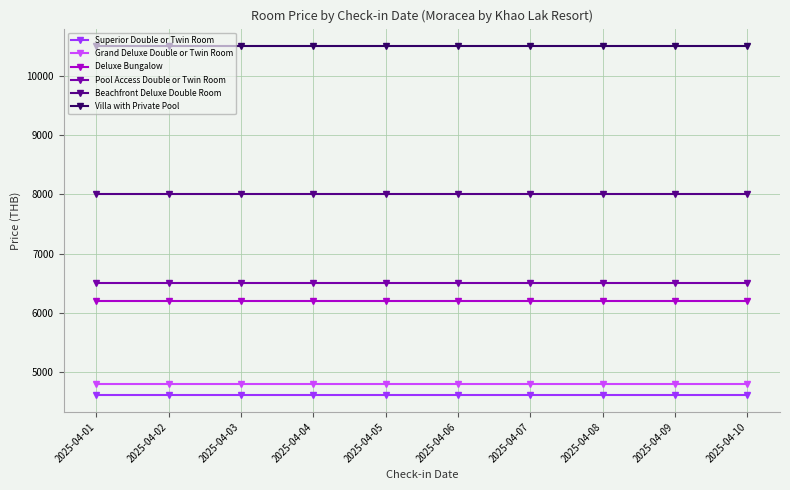

What is the value of the Villa with Private Pool point at the 1st from the left?

10500